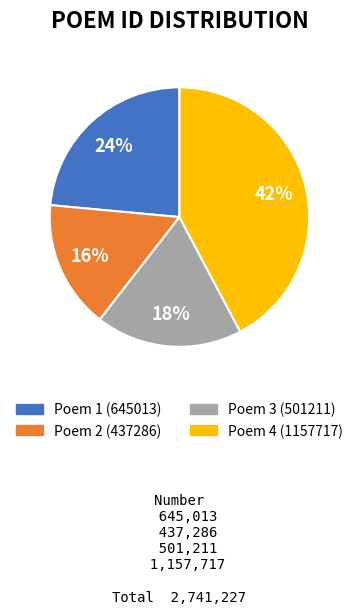

To the nearest percent, what is the difference between the largest and smallest slice percentages?

26%